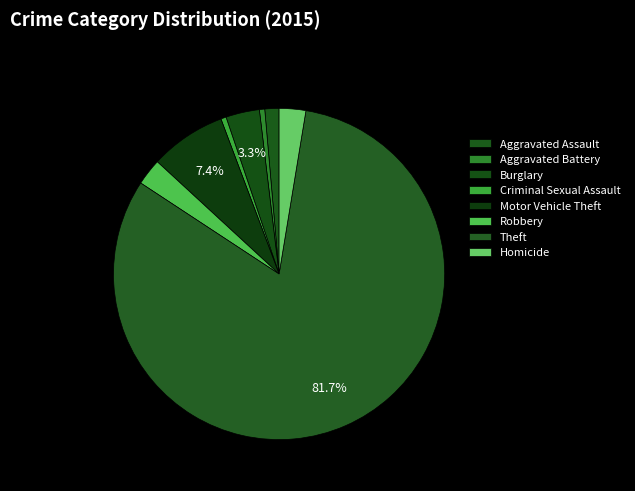

To the nearest percent, what is the difference between the Aggravated Battery and Burglary slice percentages?

3%